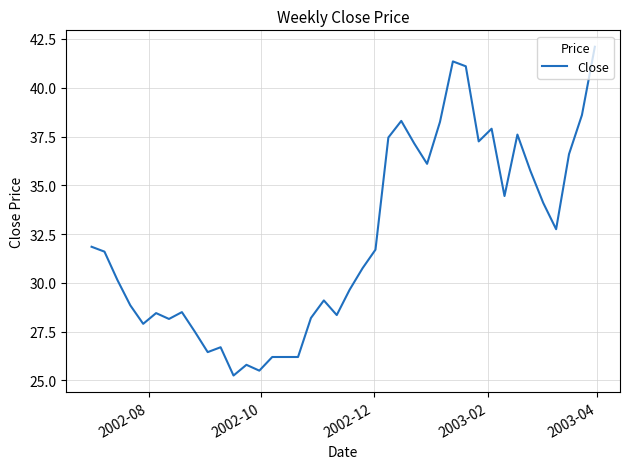

What is the maximum value shown in the chart?

42.1